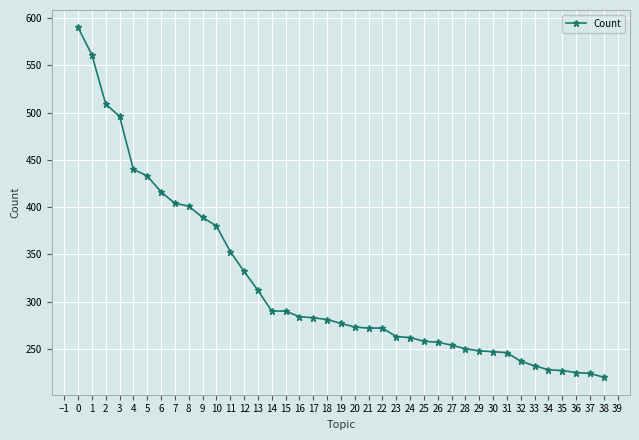

What is the value of the 23rd point from the left?

272